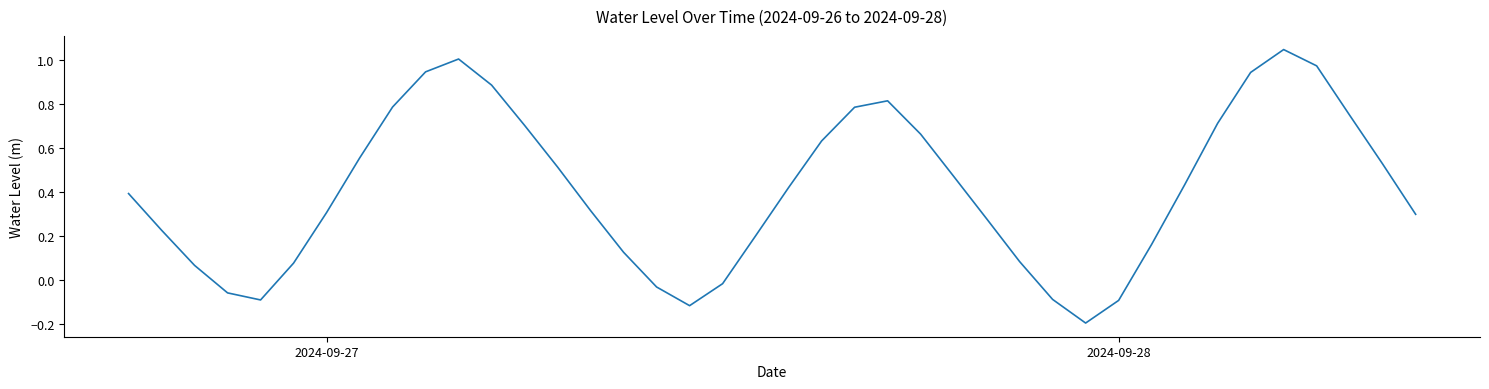

Does the chart have visible grid lines?

No